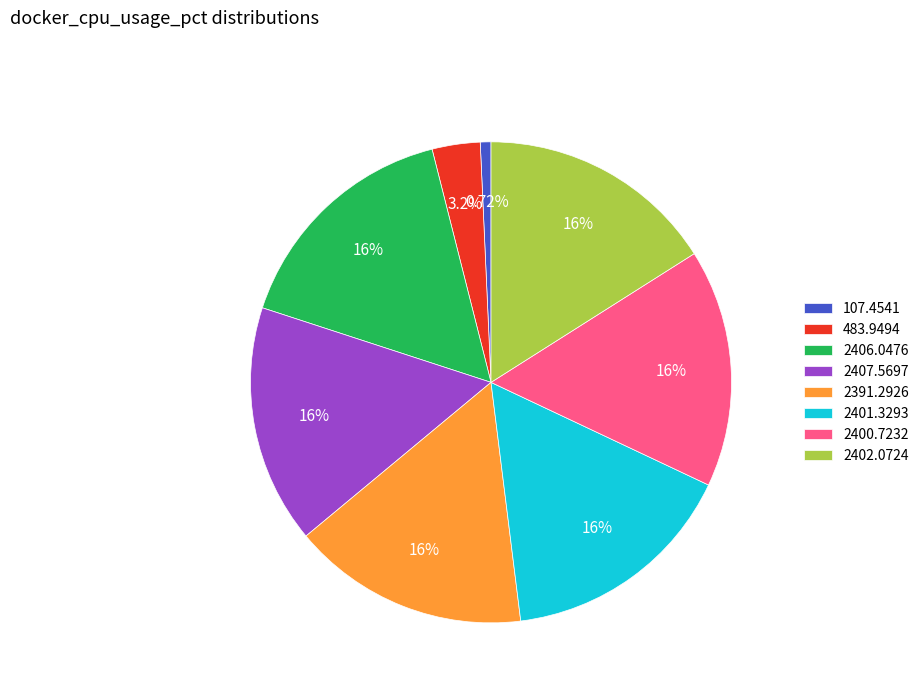

Is the sum of 2402.0724 and 2406.0476 greater than half?

No